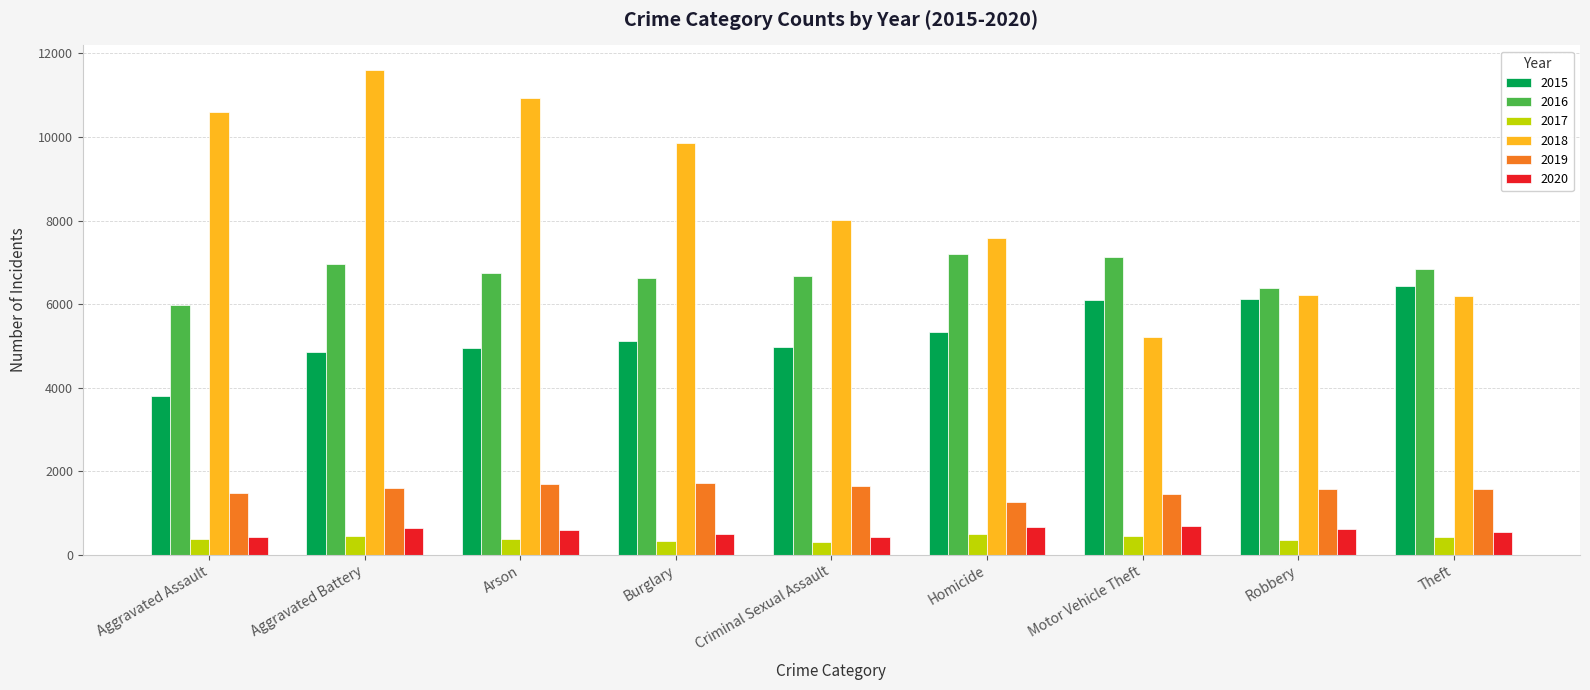

The value of 2015 at Criminal Sexual Assault is 1434. True or false?

False